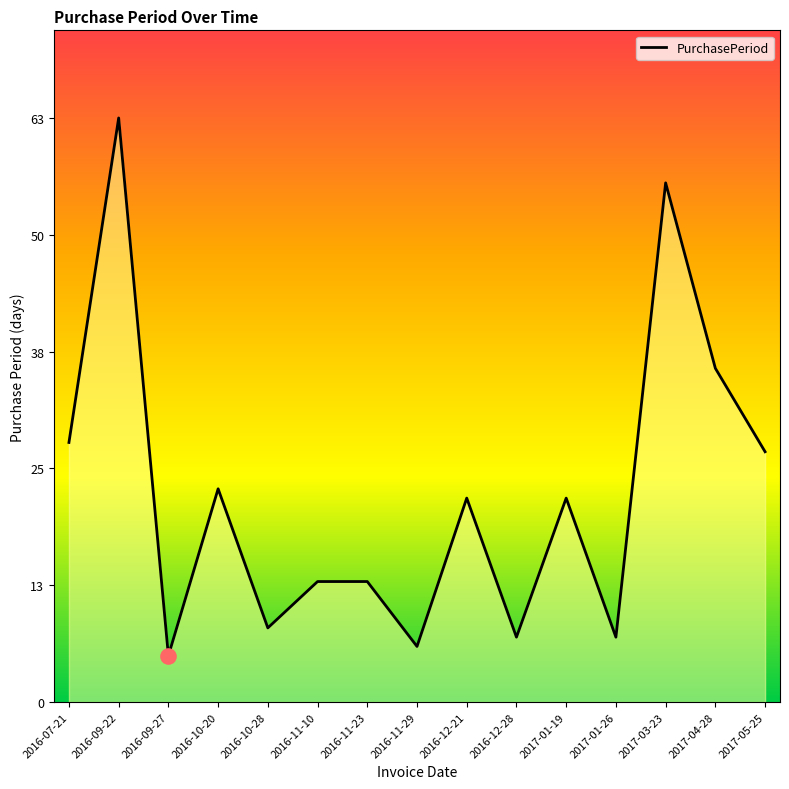

What is the change in value from 2016-10-20 to 2016-12-21?

-1